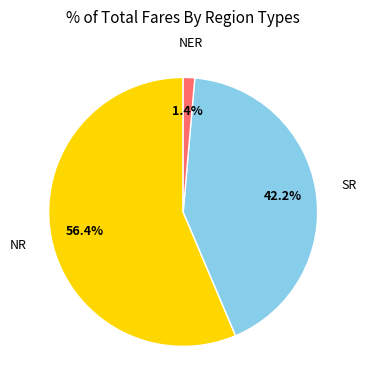

How many segments does this pie chart have?

3